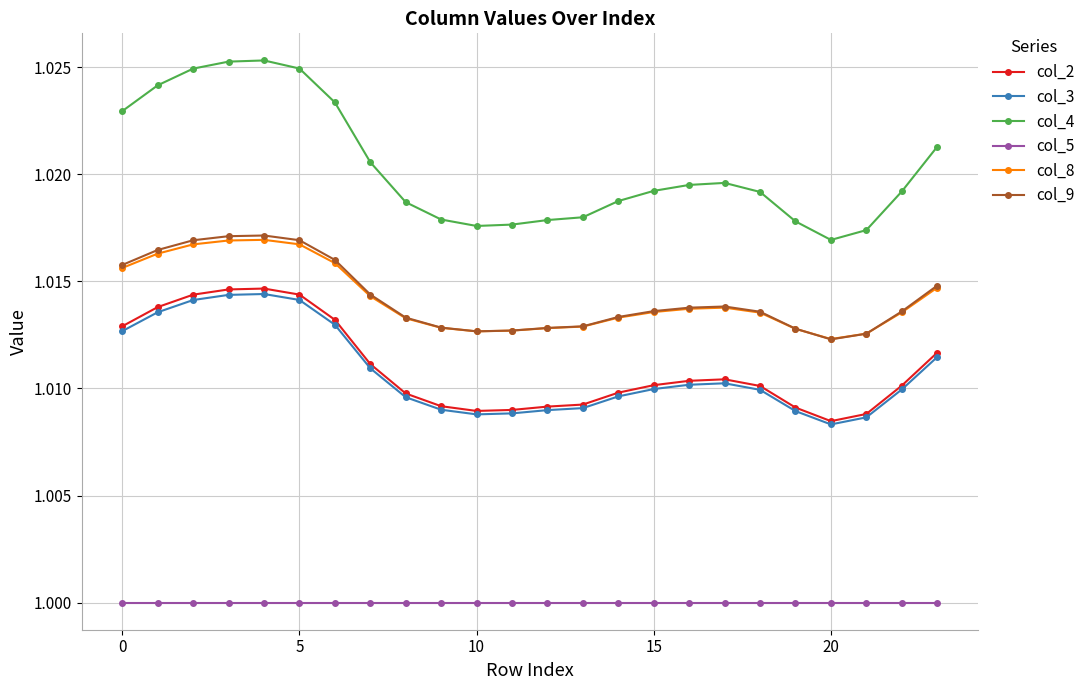

What is the sum of all col_3 values?

24.3